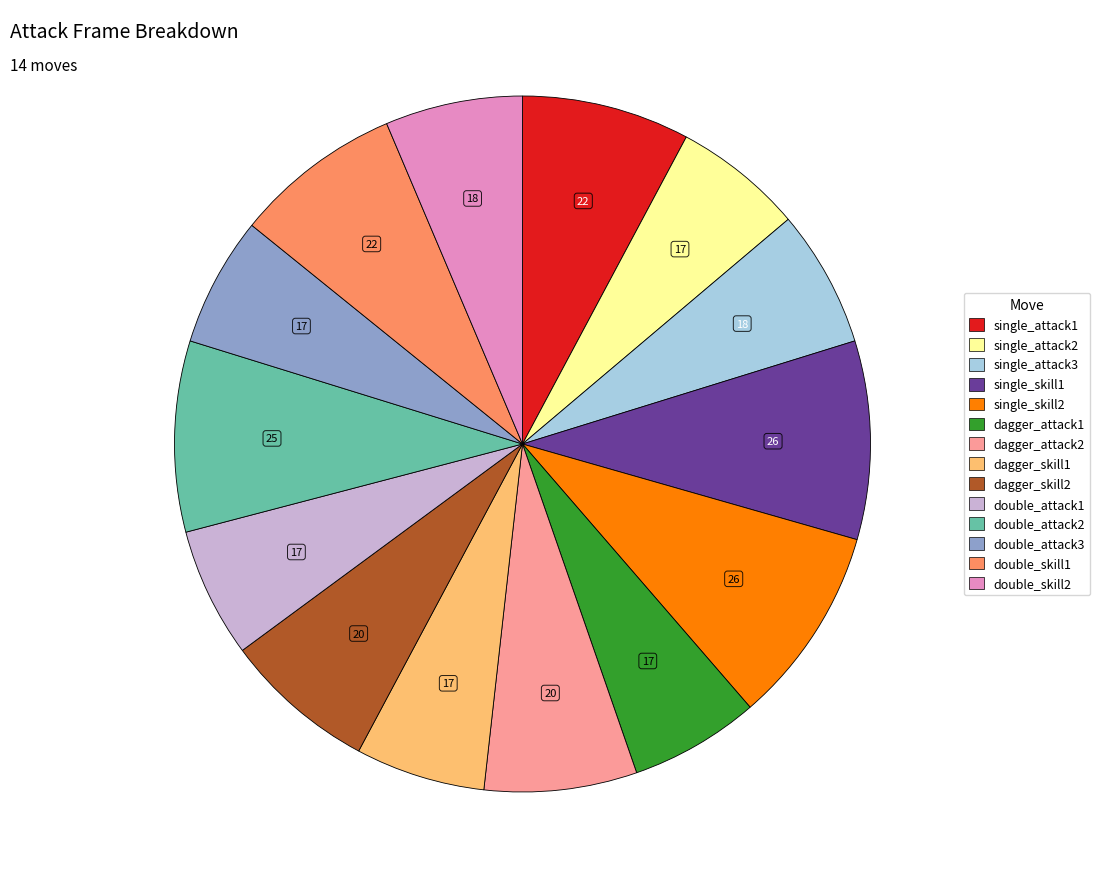

Count the number of slices in the pie.

14